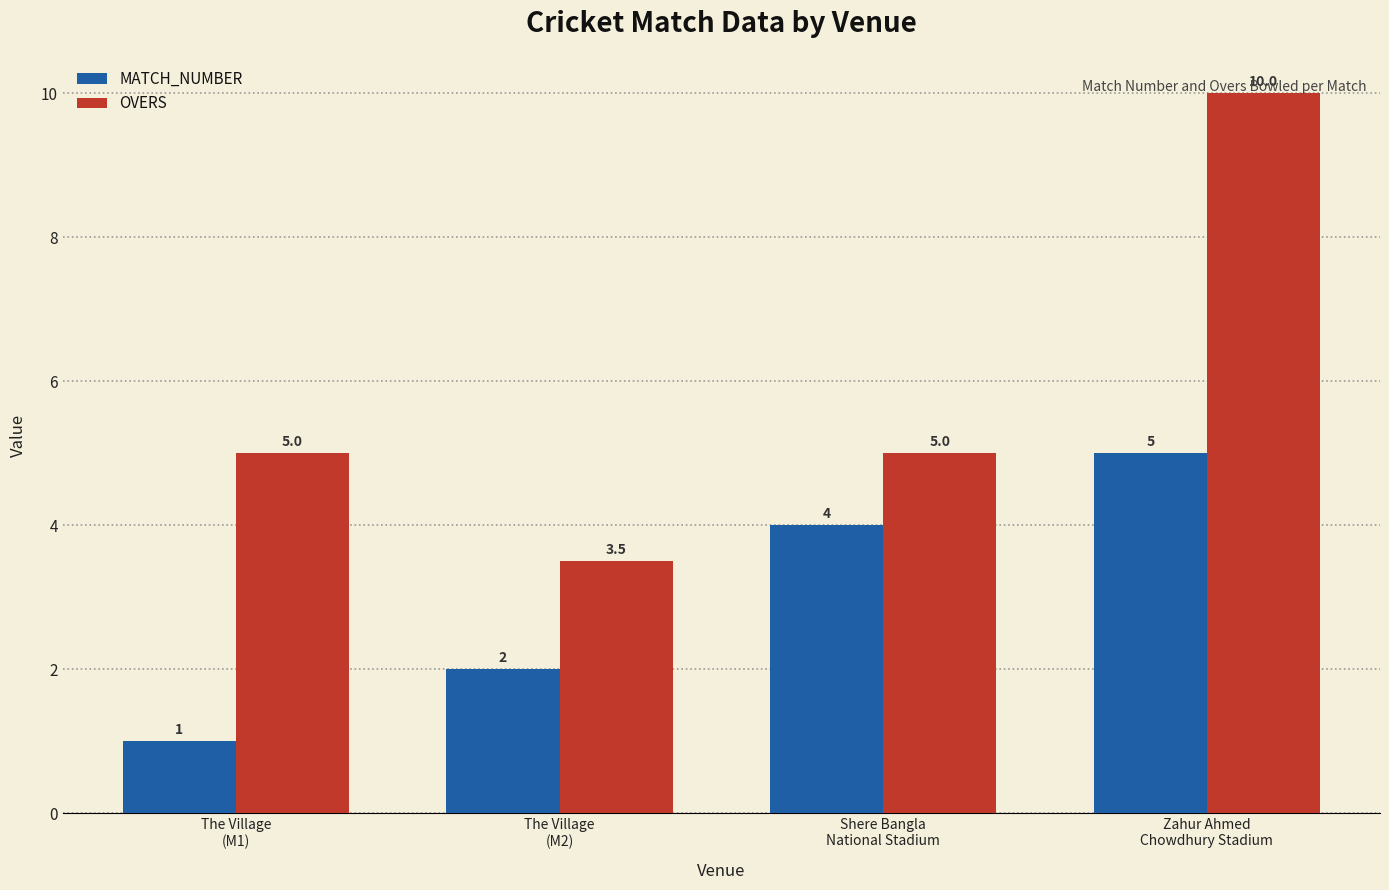

At which category is the sum across all series the highest?

Zahur Ahmed
Chowdhury Stadium